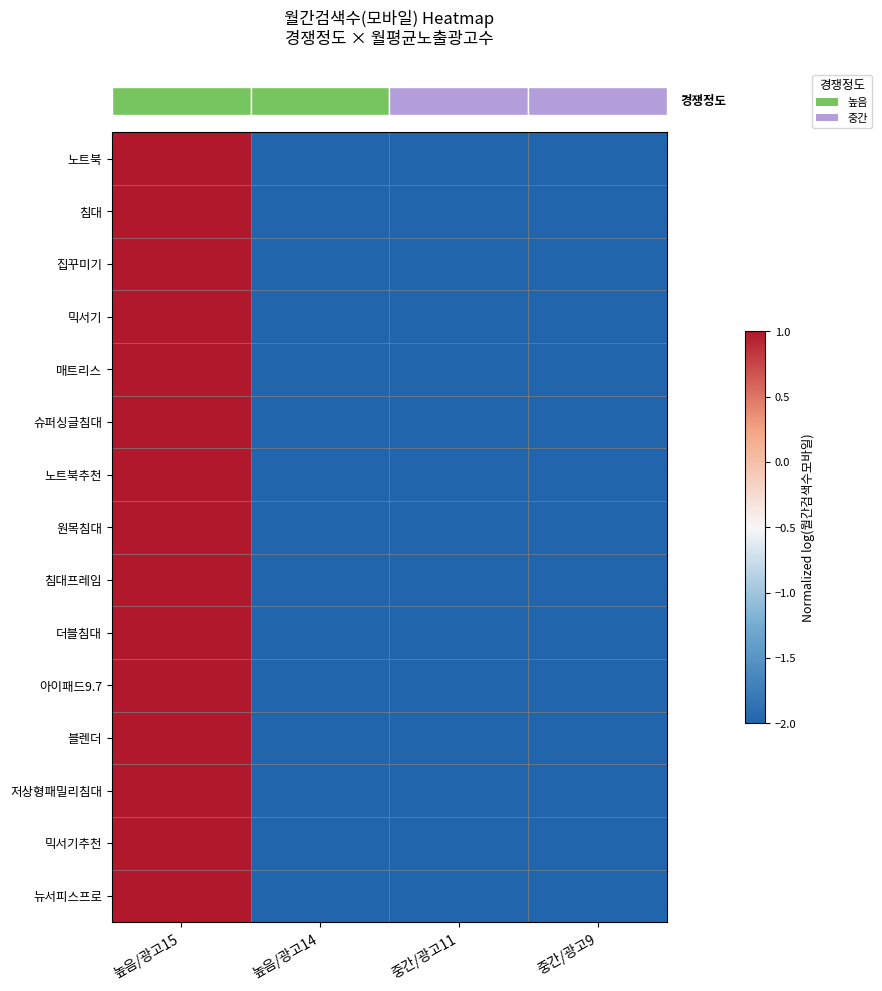

Between 높음/광고14 and 중간/광고11, which is larger?

높음/광고14